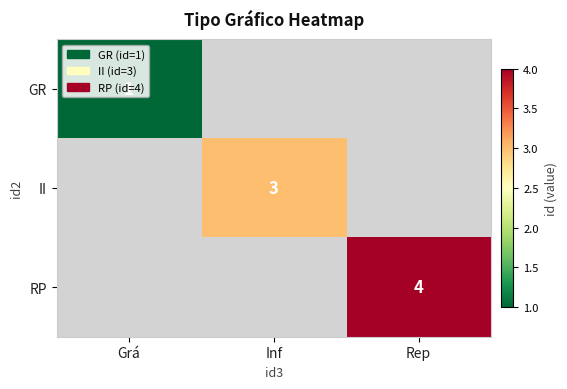

The value of RP at Rep is 7. True or false?

False